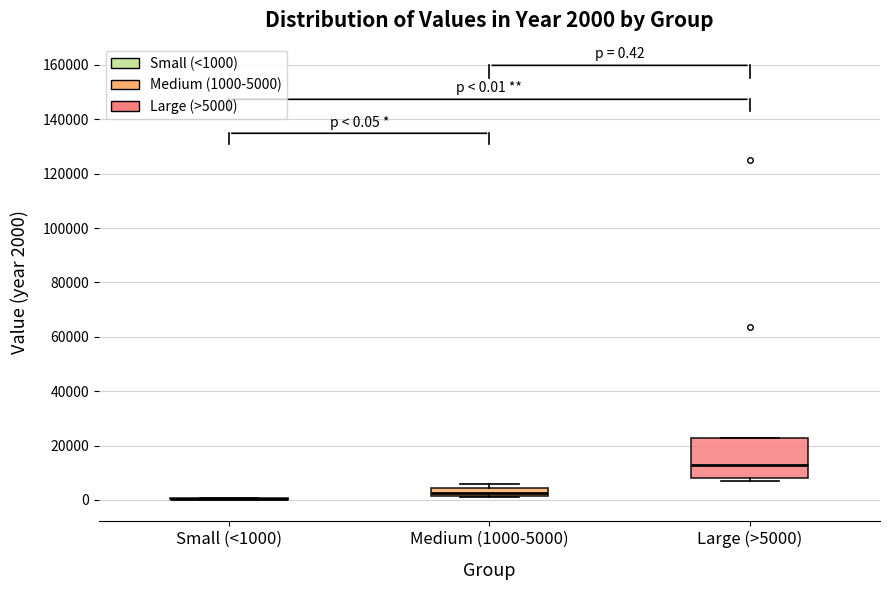

Which box is the tallest, from its lower edge to its upper edge?

Large (>5000)